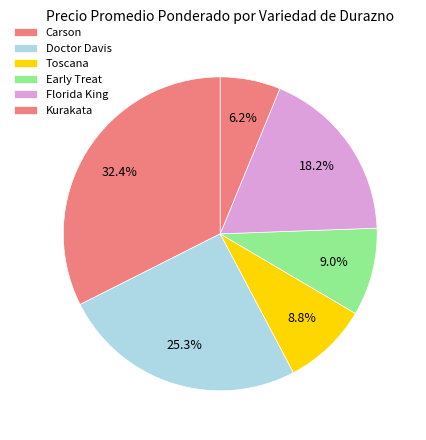

How many segments does this pie chart have?

6